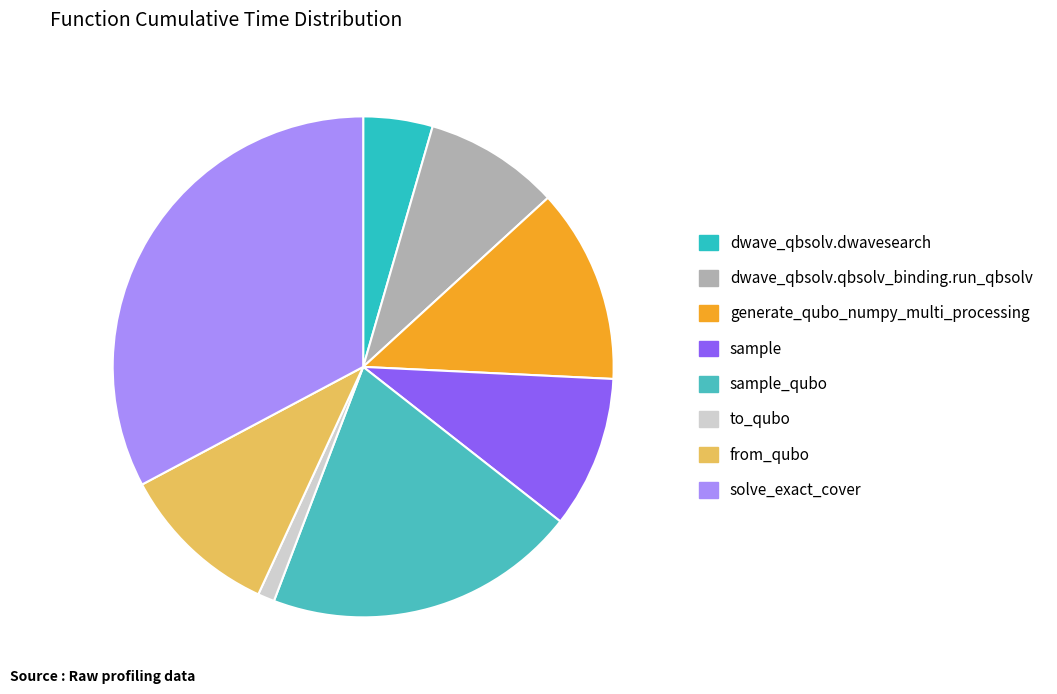

How many segments does this pie chart have?

8